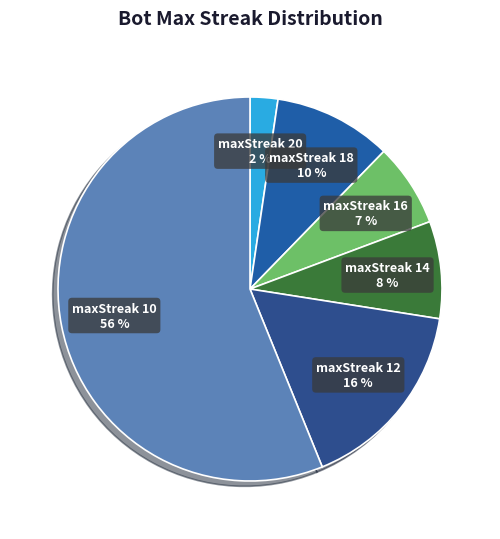

Approximately how many times larger is the value at maxStreak 18 compared to maxStreak 16?

1.4